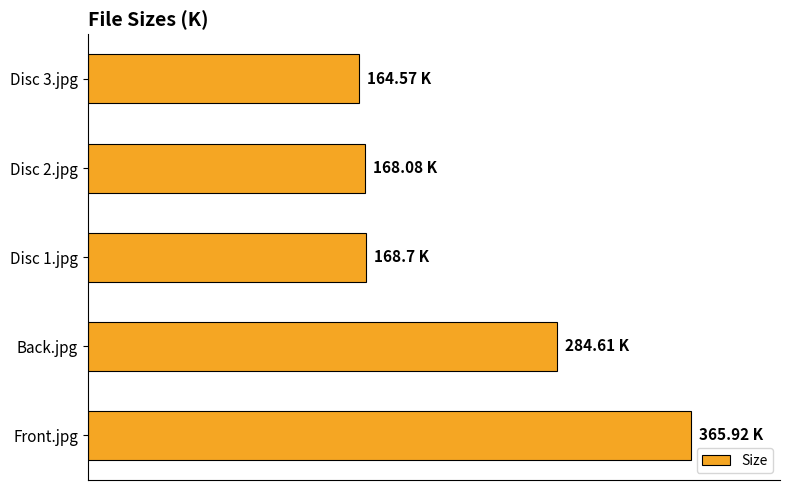

Are the bars horizontal?

Yes